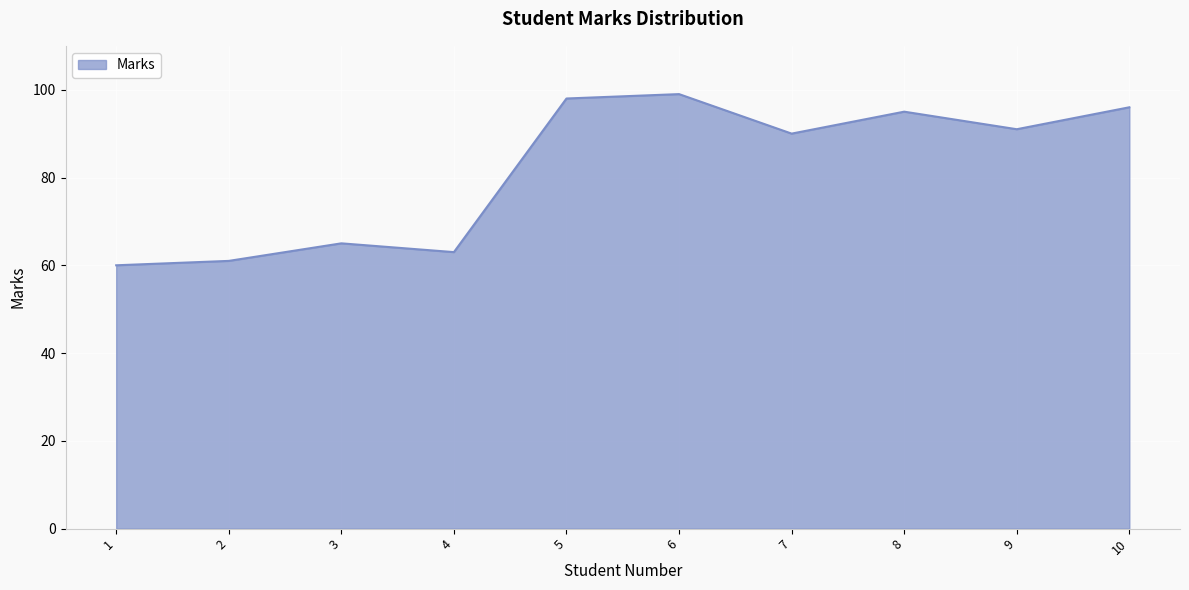

What is the sum of the values at 2 and 5?

159